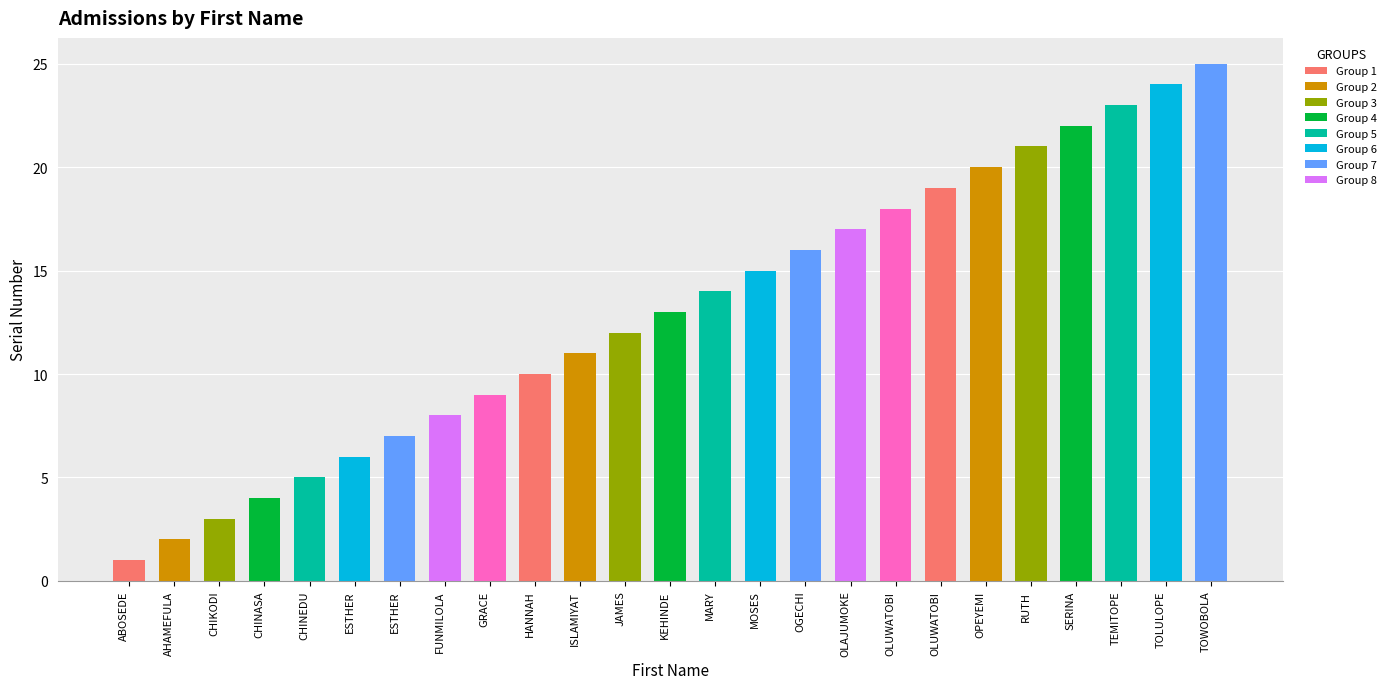

Does the chart contain any negative values?

No